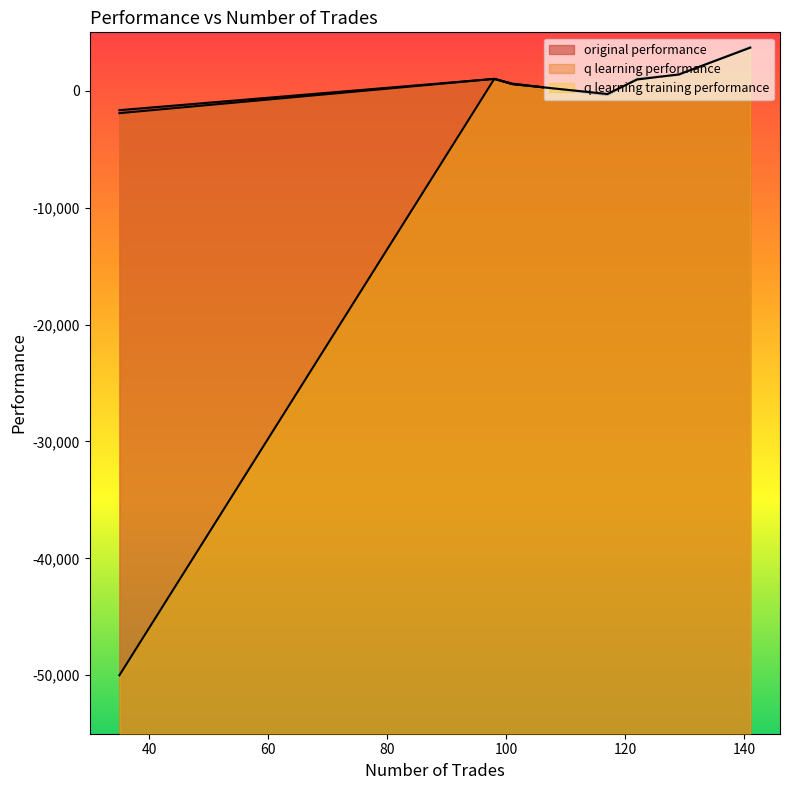

Which series has the largest range (max minus min)?

q learning training performance